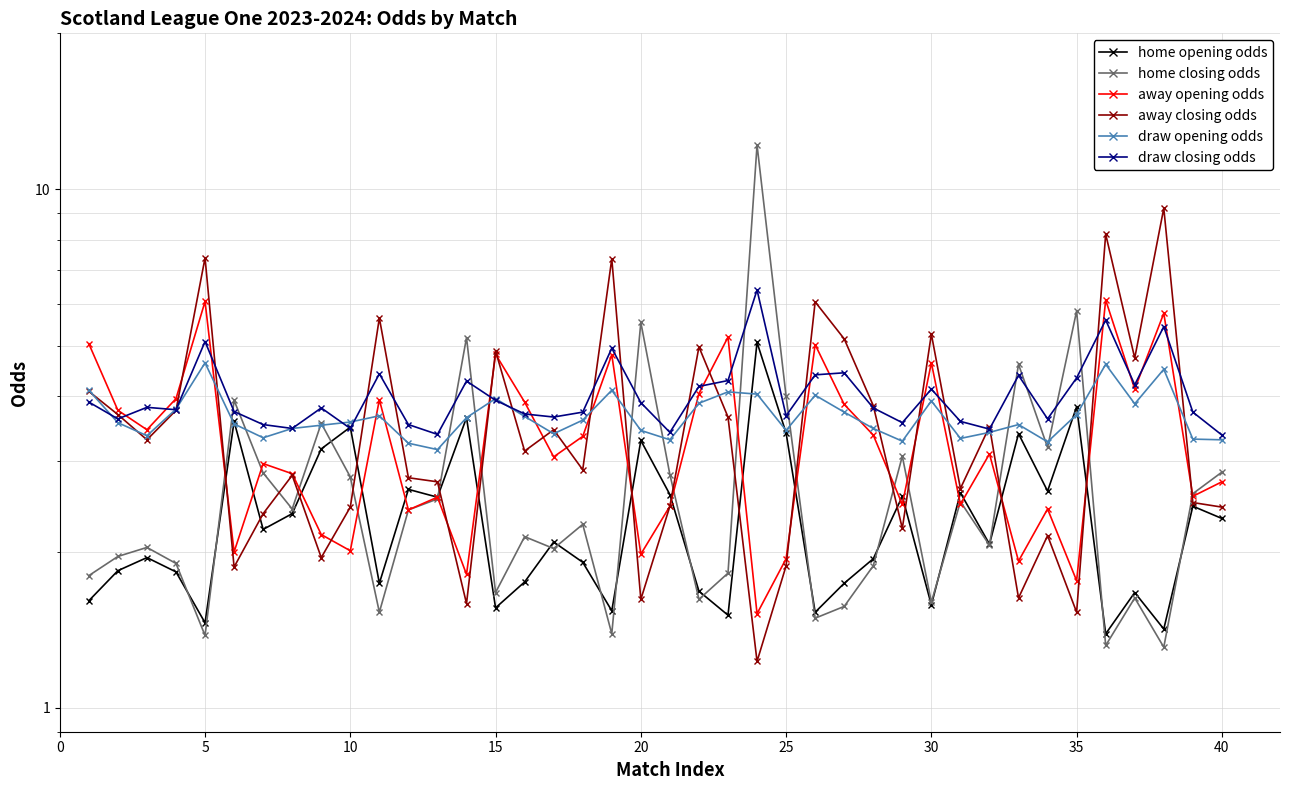

What is the average value of the home closing odds series?

2.8